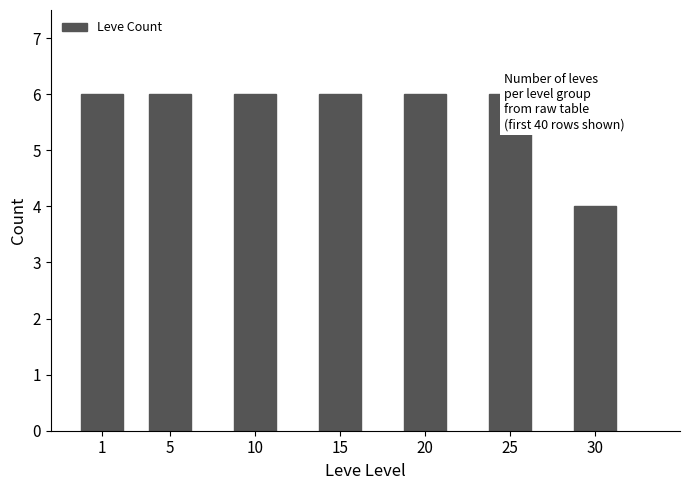

What is the ratio of the value at 1 to the value at 15?

1.0